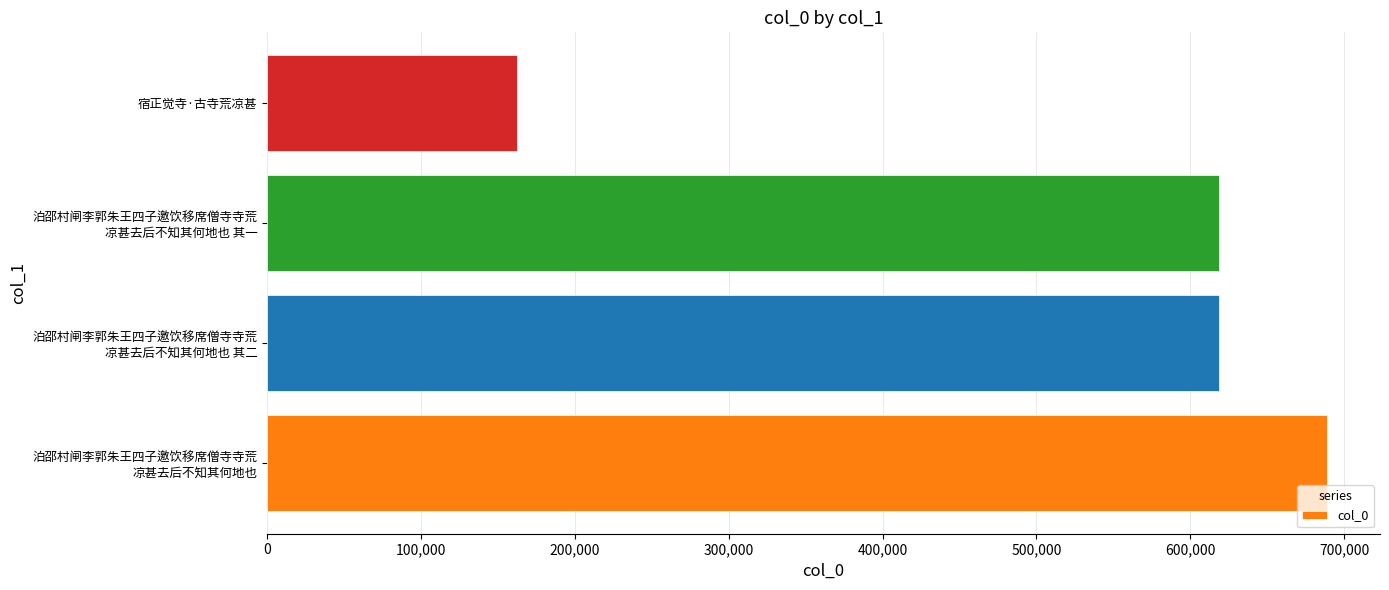

Which category has the lowest value across all series?

宿正觉寺·古寺荒凉甚